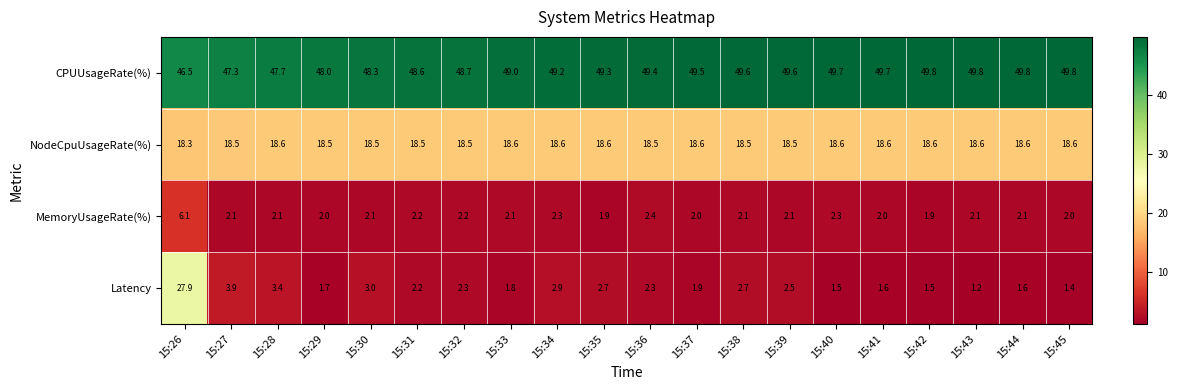

At which category is the sum across all series the highest?

15:26